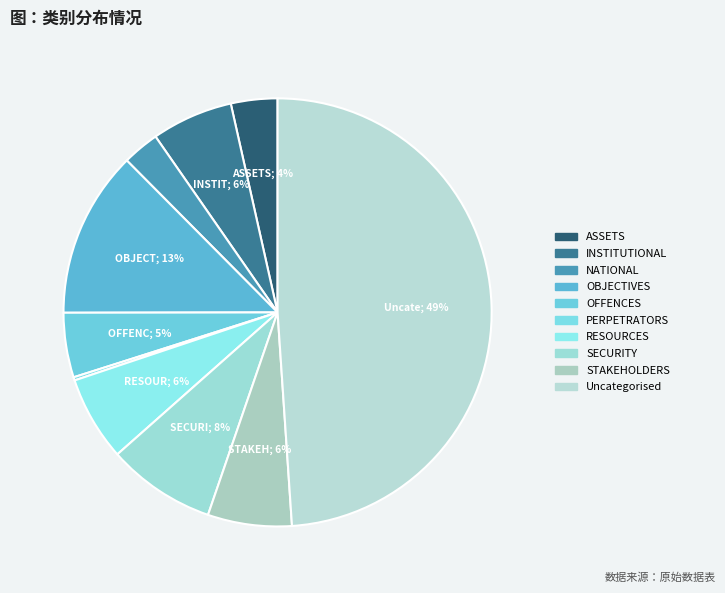

Rank the categories by value from lowest to highest.

PERPETRATORS, NATIONAL, ASSETS, OFFENCES, INSTITUTIONAL, STAKEHOLDERS, RESOURCES, SECURITY, OBJECTIVES, Uncategorised